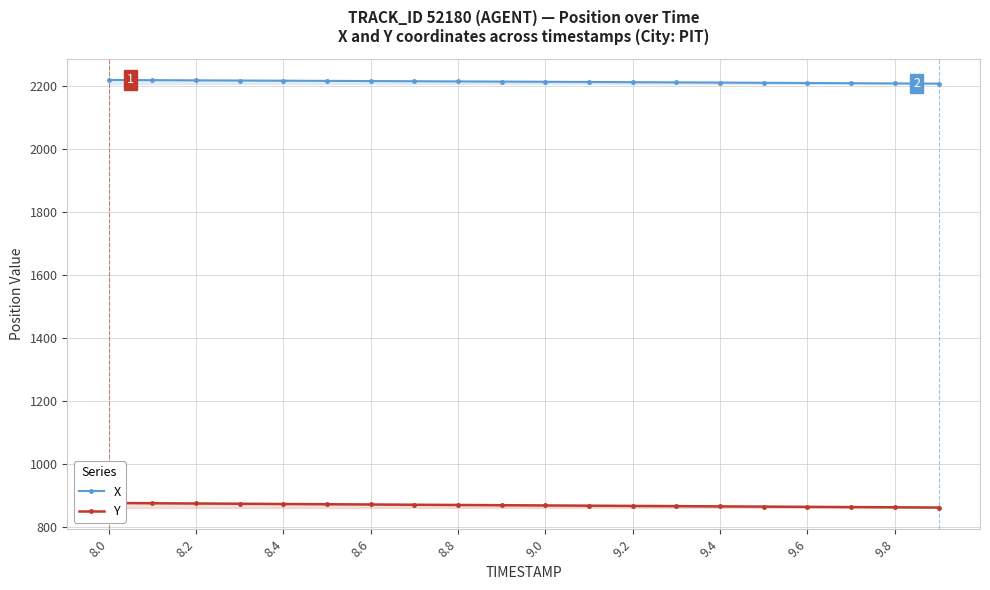

Is this an area chart (filled region under the line)?

No